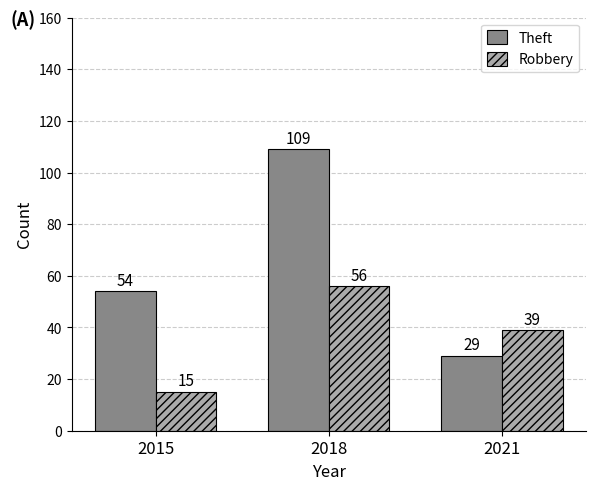

At which category is the sum across all series the highest?

2018